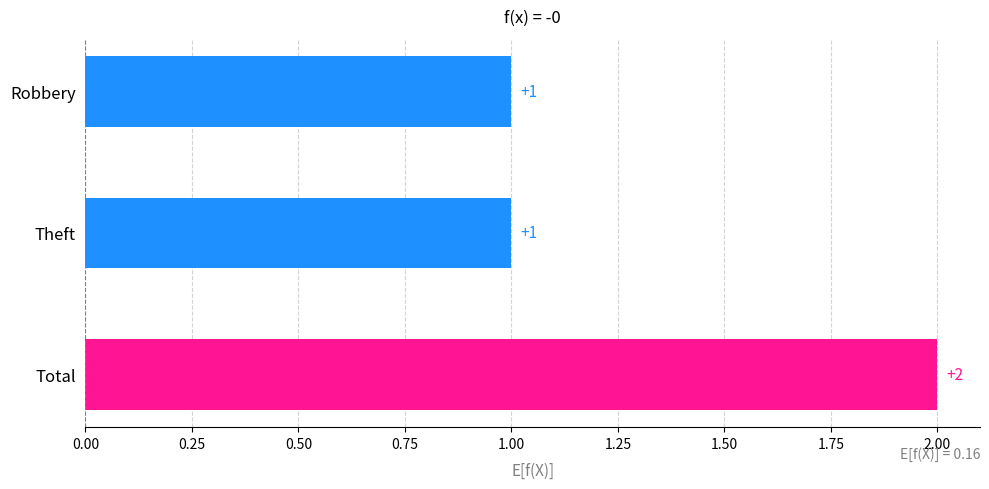

Reading top to bottom, list all the values displayed in this chart.

1	1	2